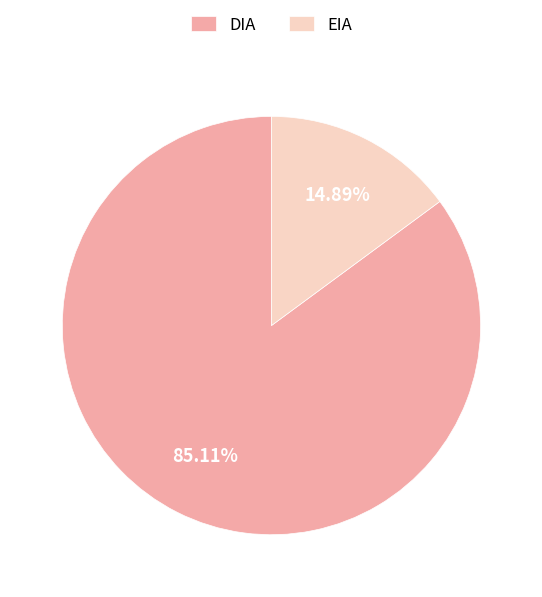

Which has a higher value, EIA or DIA?

DIA